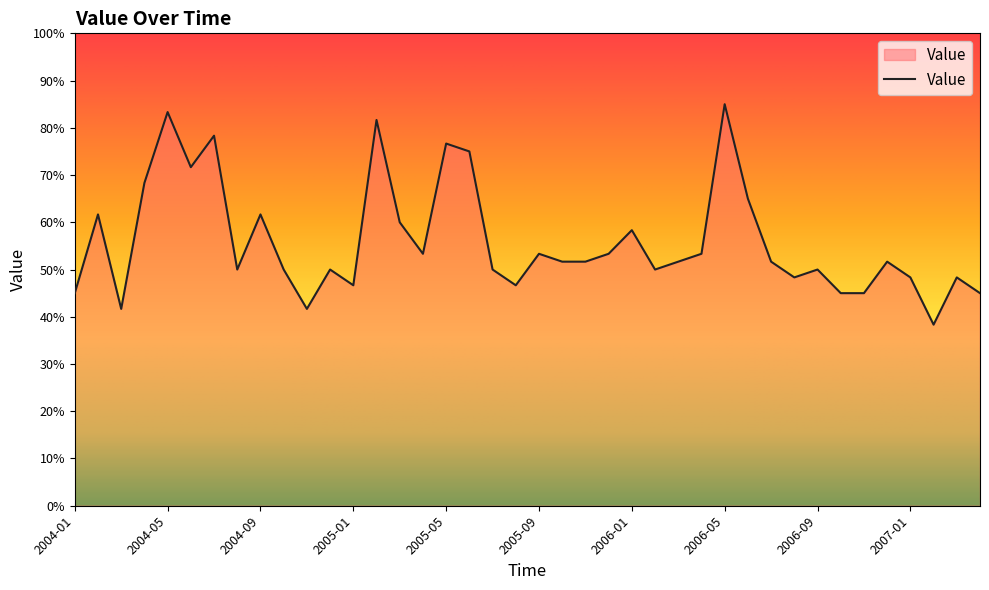

What is the minimum value shown in the chart?

38.3